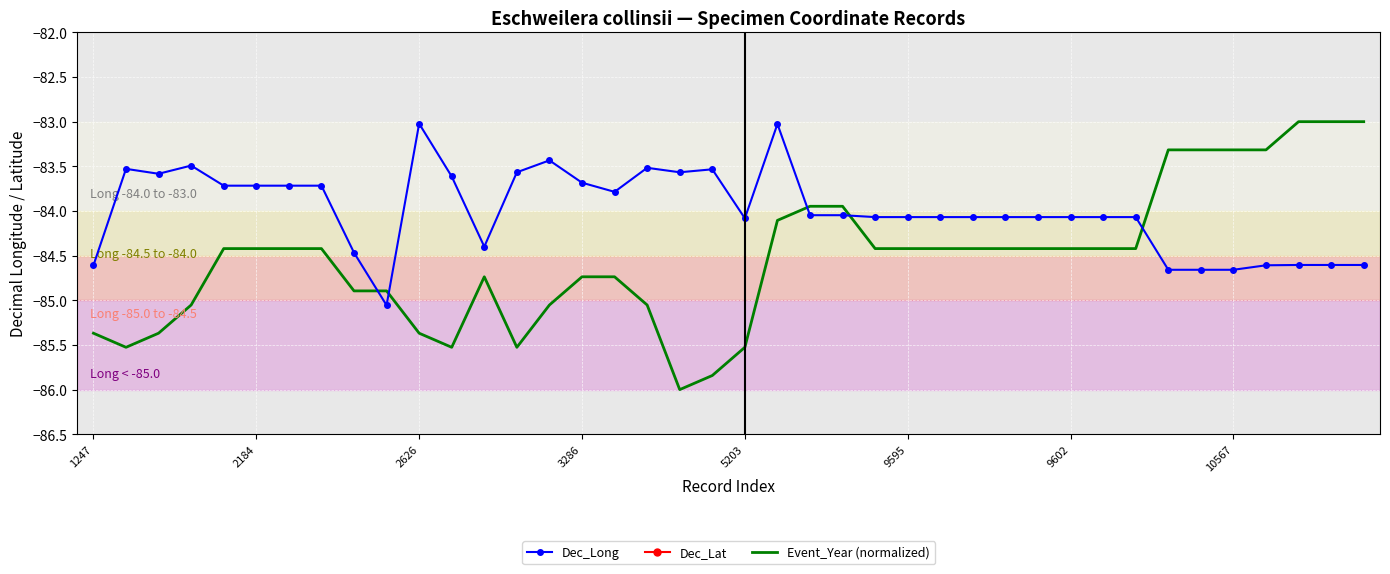

The value of Dec_Lat at 19 is 10.6. True or false?

True